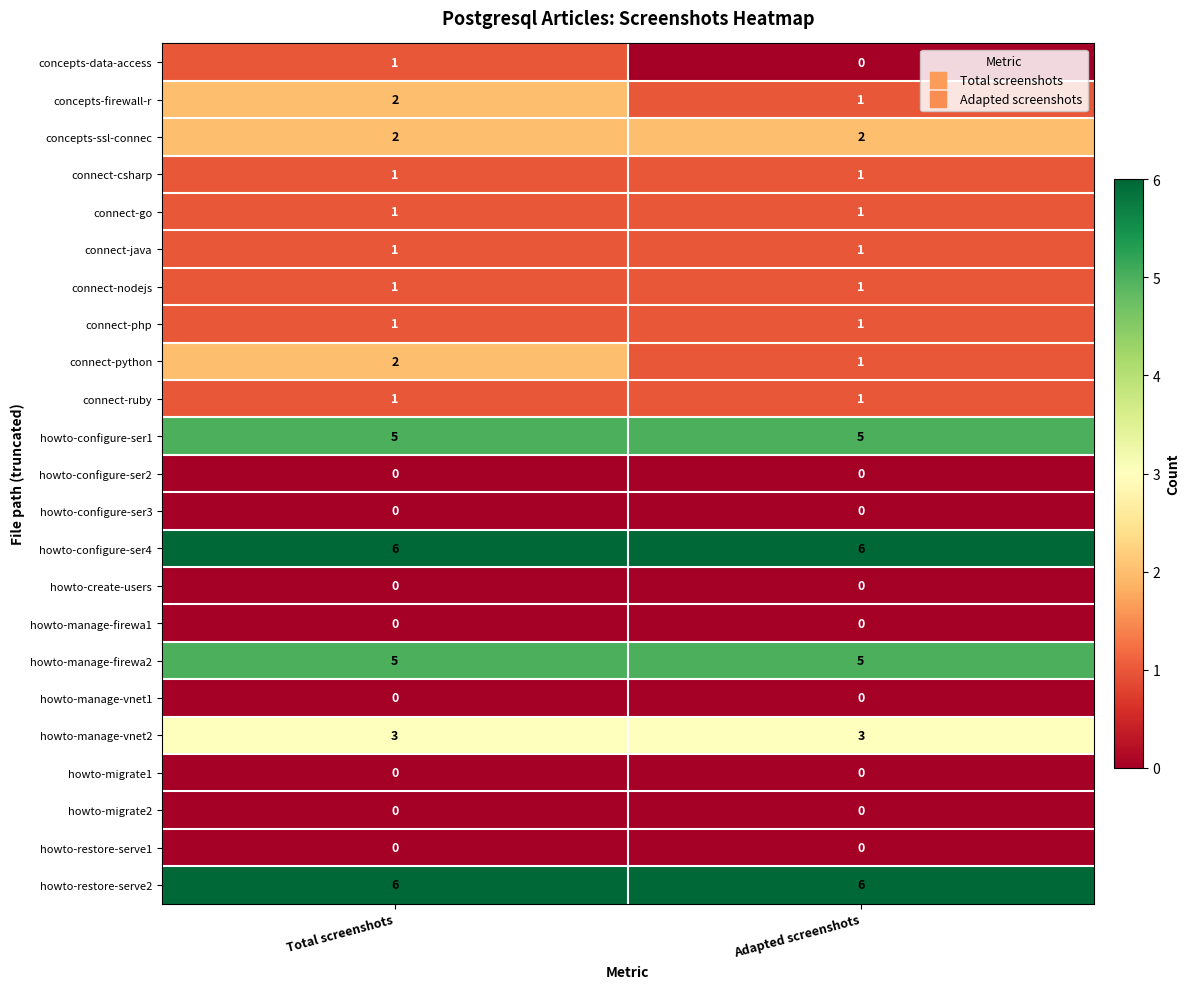

What is the difference between the highest and lowest values at Total screenshots?

6